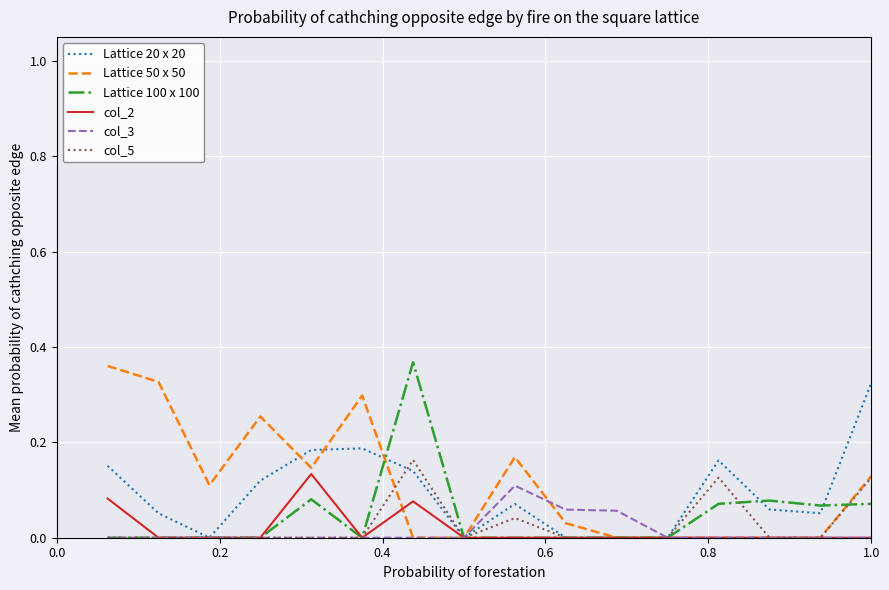

Rank the series by their maximum value, from highest to lowest.

Lattice 100 x 100, Lattice 50 x 50, Lattice 20 x 20, col_5, col_2, col_3